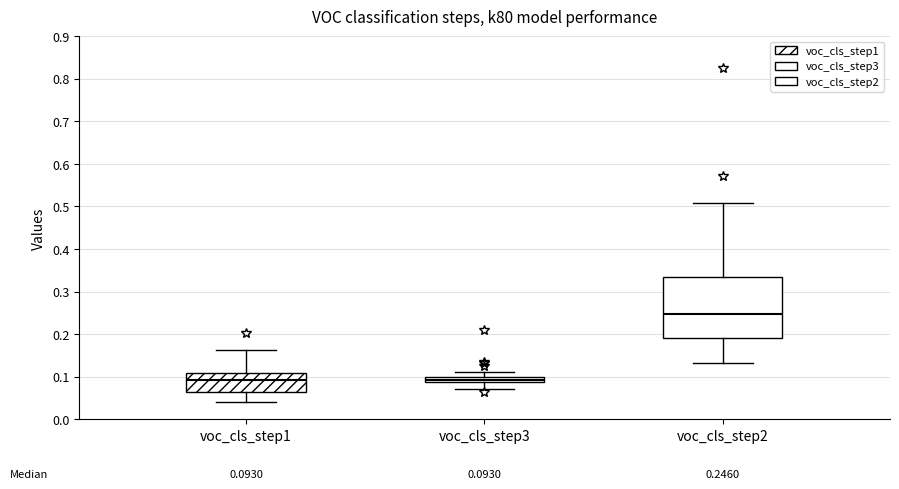

Which box is the tallest, from its lower edge to its upper edge?

voc_cls_step2